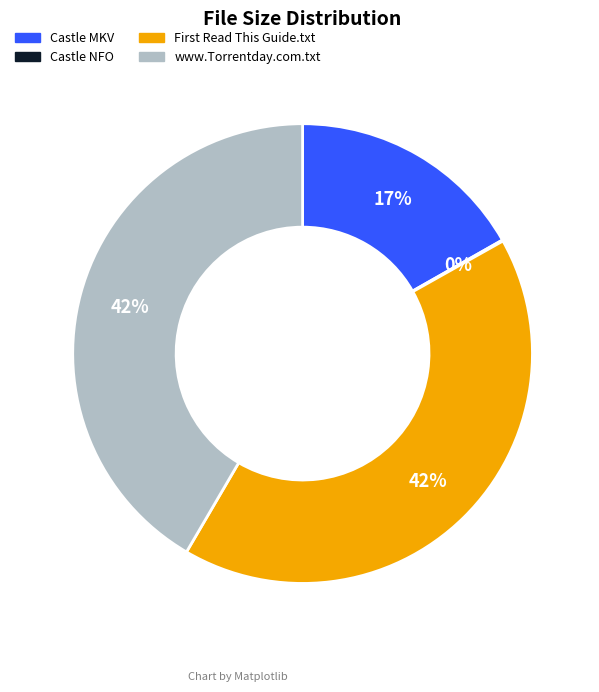

Is there a majority slice in this chart?

No